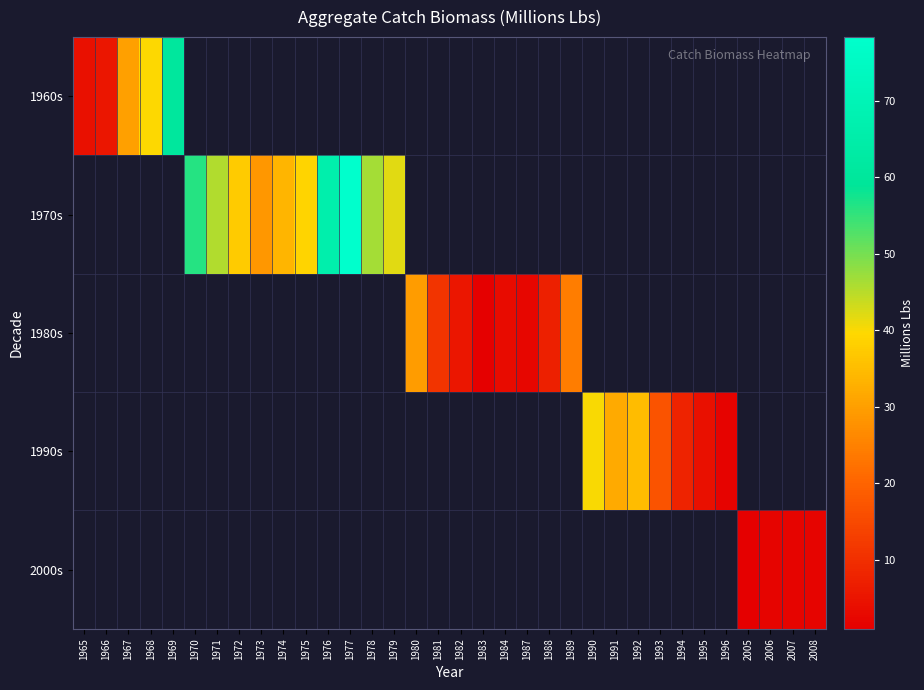

Which series has the widest spread of values?

1960s